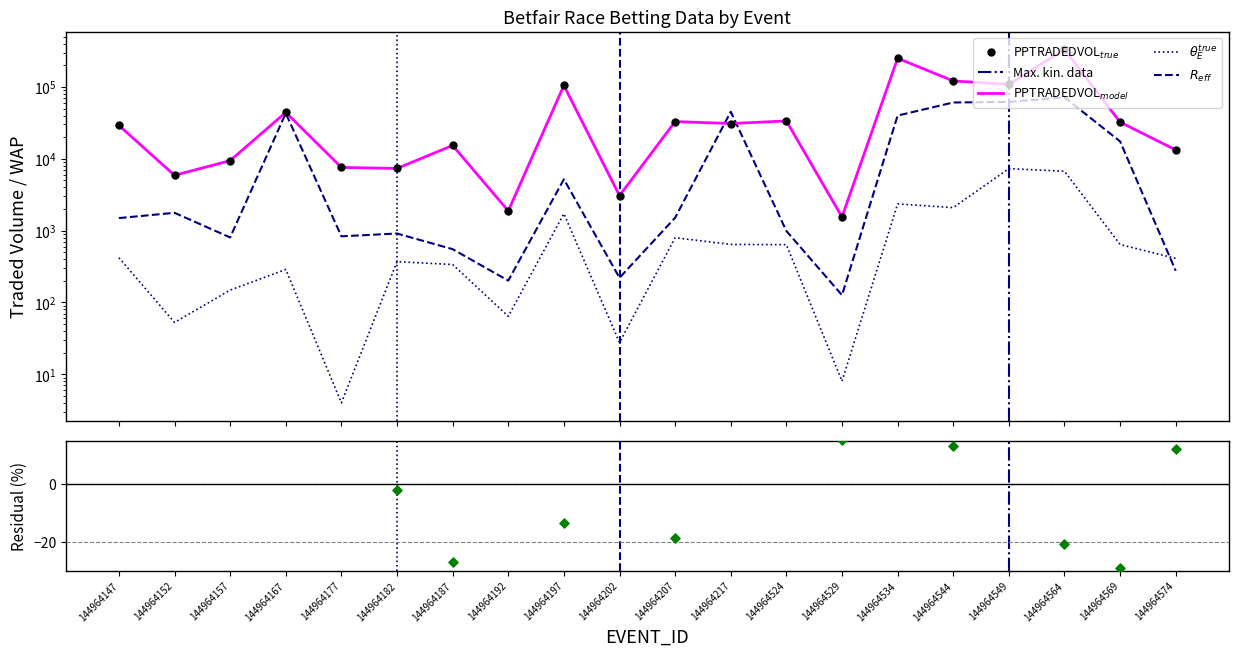

At which category is the sum across all series the highest?

144964564